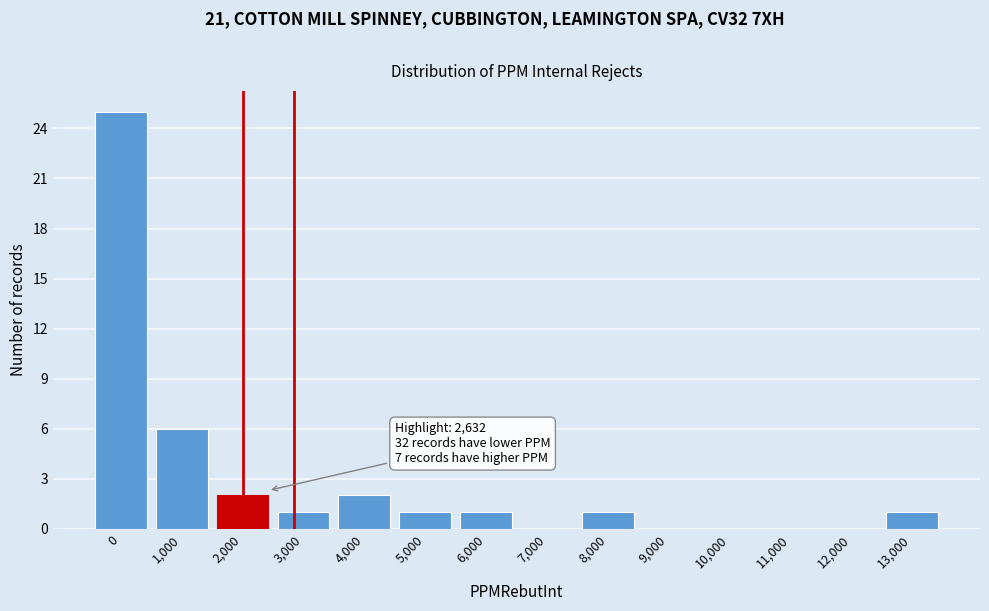

Reading left to right, what are all the values shown in this chart?

0=25	1,000=6	2,000=2	3,000=1	4,000=2	5,000=1	6,000=1	7,000=0	8,000=1	9,000=0	10,000=0	11,000=0	12,000=0	13,000=1